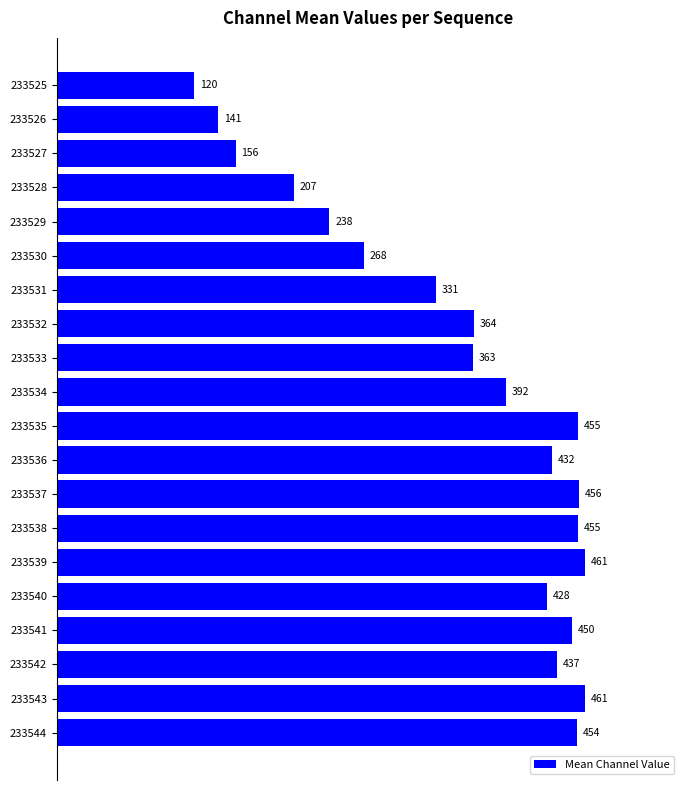

What is the value of the 12th bar from the top?

432